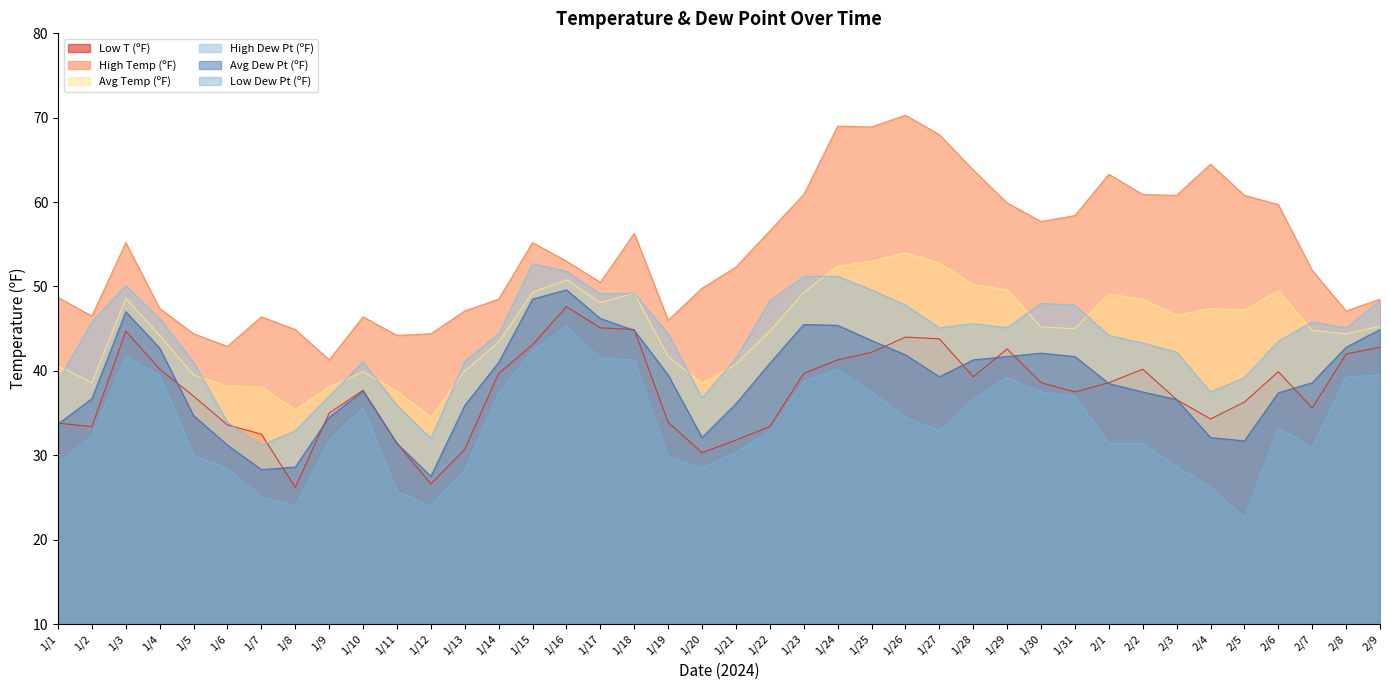

What is the difference between the highest and lowest values at 1/11?

18.5